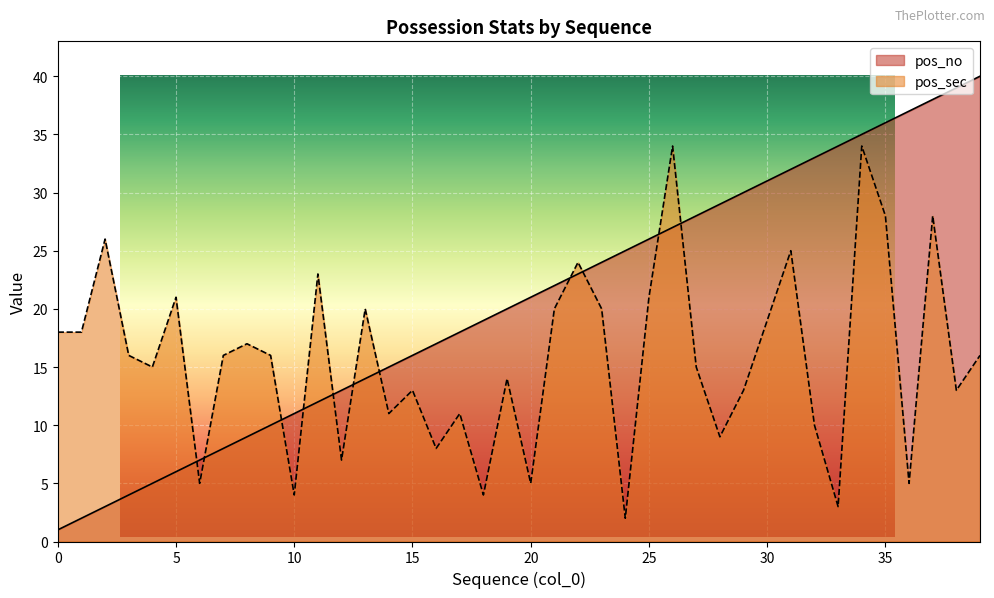

What is the value of the pos_sec point at the 16th from the left?

13